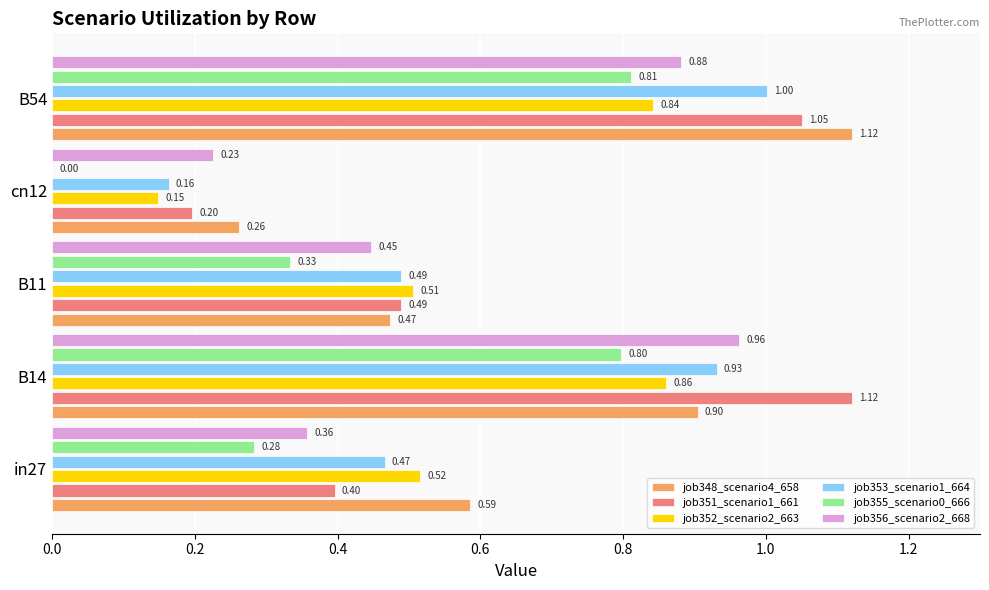

Which series has the largest total across all categories?

job348_scenario4_658